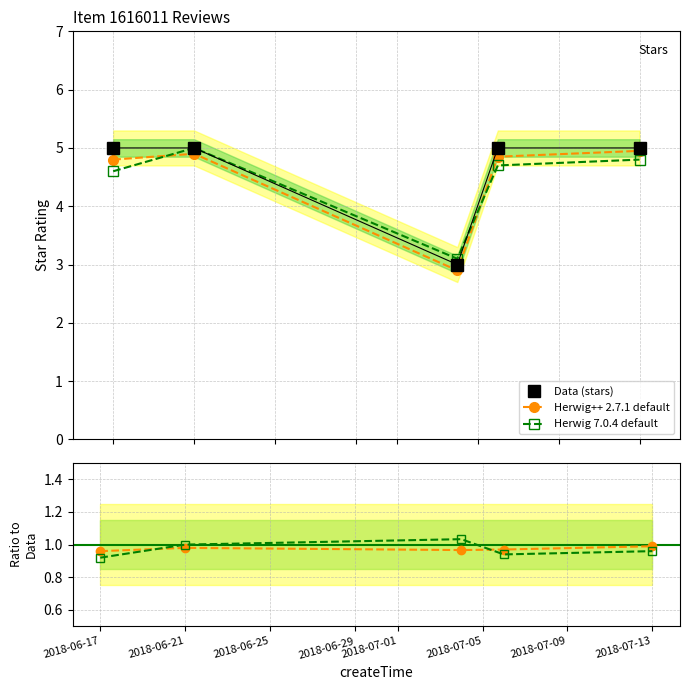

Rank the series at 2018-06-17 from lowest to highest value.

Herwig 7.0.4 default, Herwig++ 2.7.1 default, Data (stars)